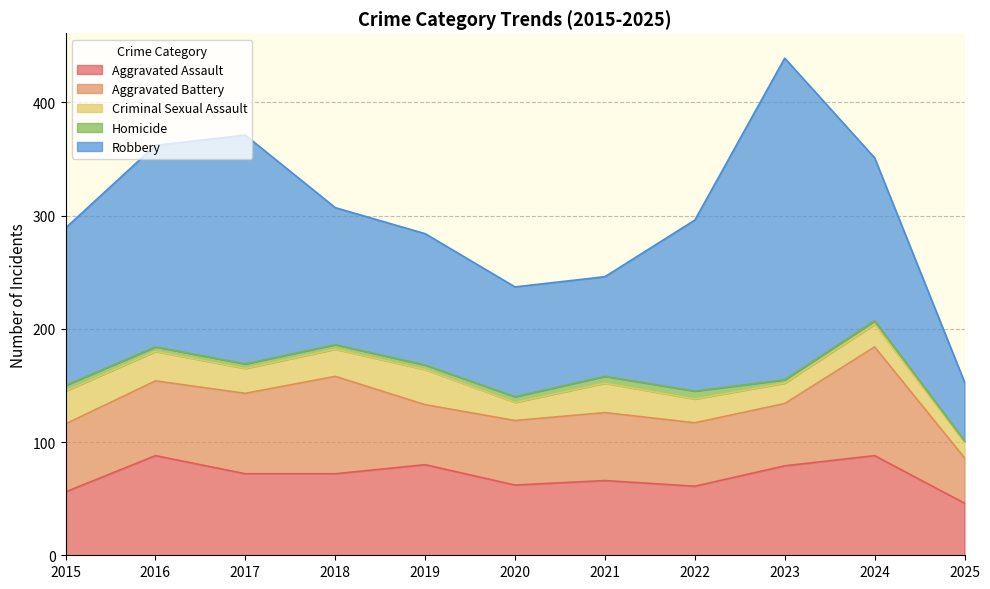

What is the average value of the Aggravated Battery series?

64